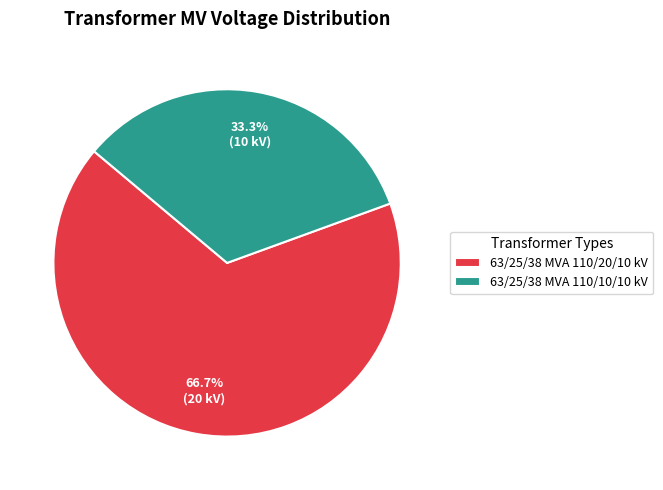

What is the ratio of the value at 63/25/38 MVA 110/20/10 kV to the value at 63/25/38 MVA 110/10/10 kV?

2.0